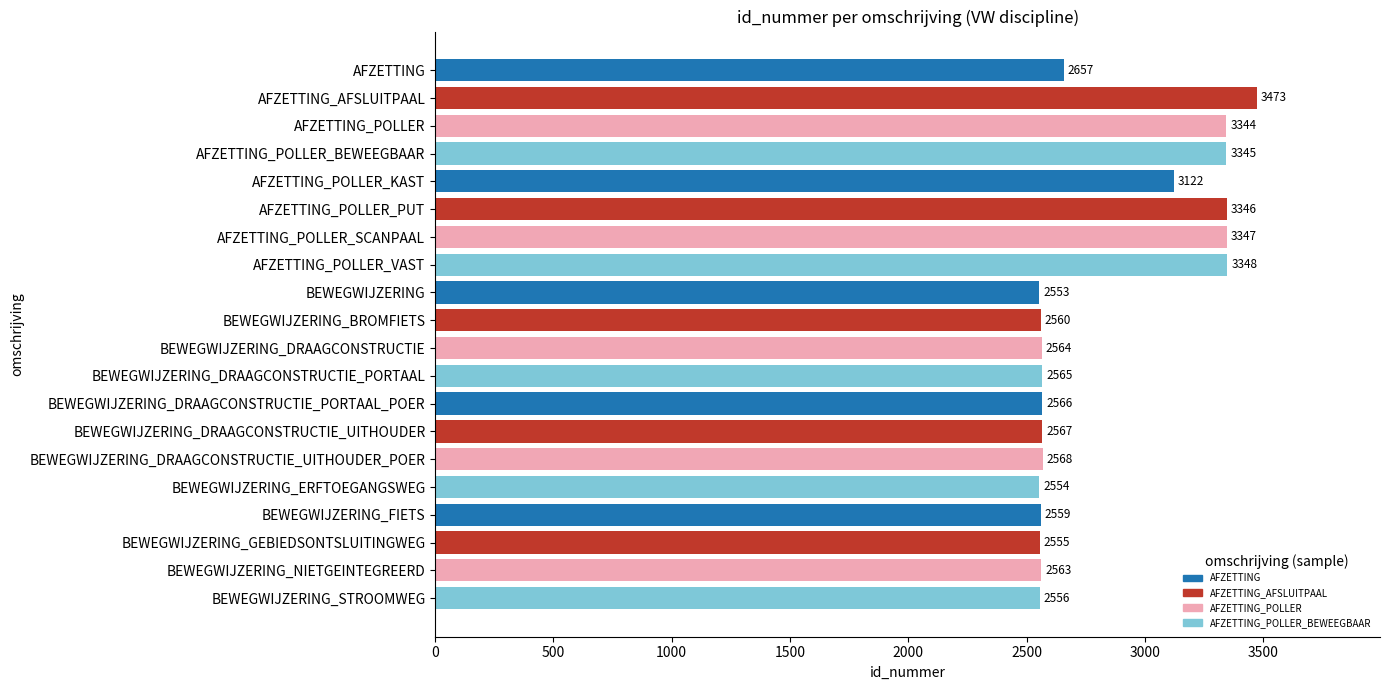

What position from the bottom is AFZETTING_POLLER_PUT?

15